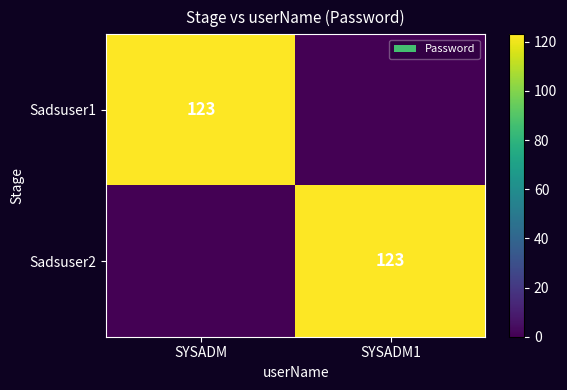

The value of Sadsuser1 at SYSADM is 123. True or false?

True